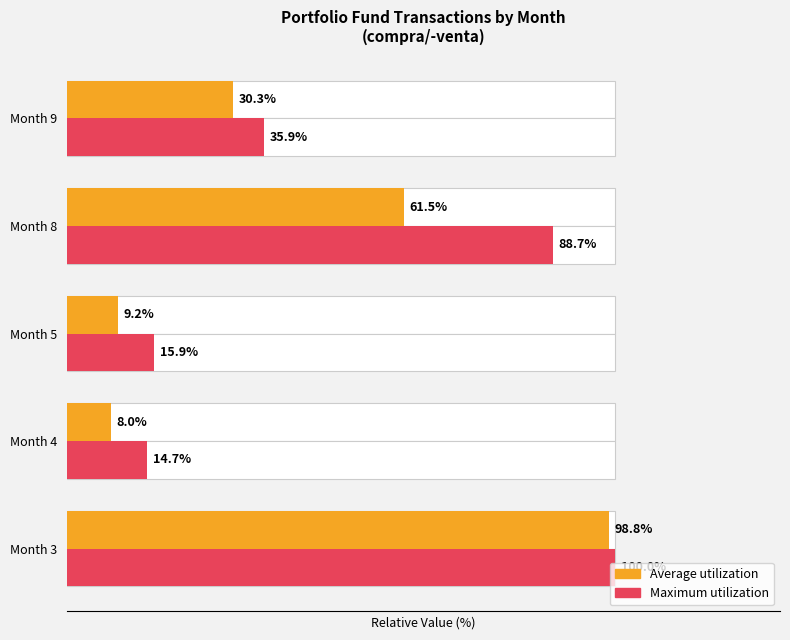

What are all the series names shown in the legend?

Average utilization, Maximum utilization